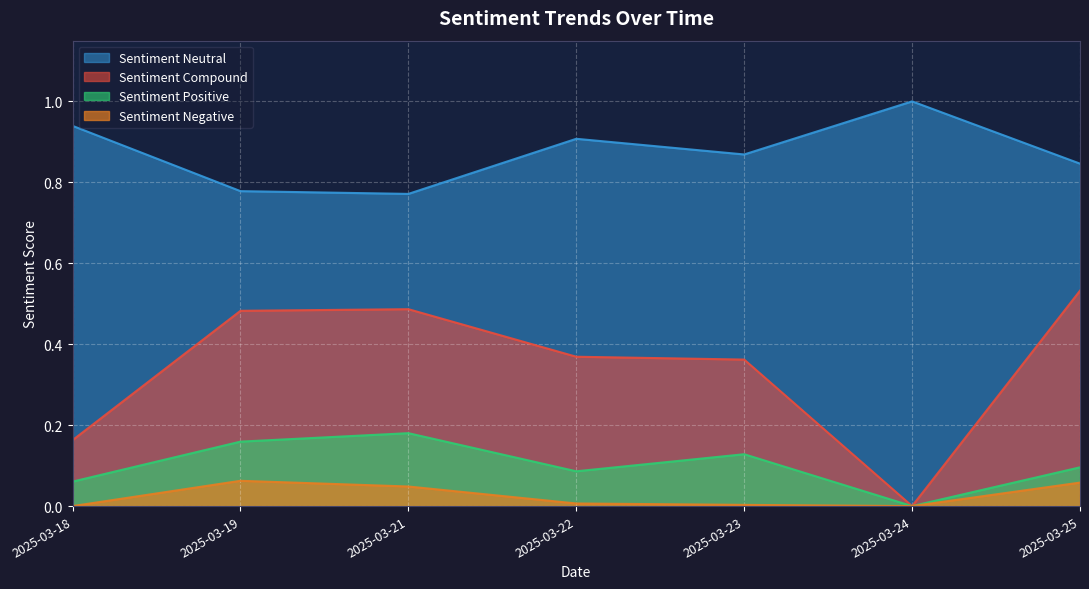

The value of sentiment_positive at 2025-03-22 is 0.1. True or false?

False